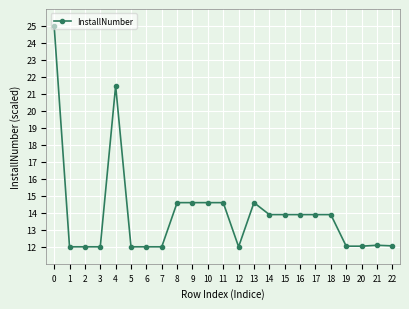

What is the ratio of the value at 12 to the value at 0?

0.5